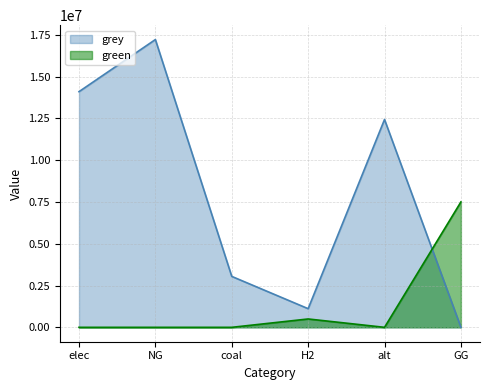

How many lines are shown in the chart?

2